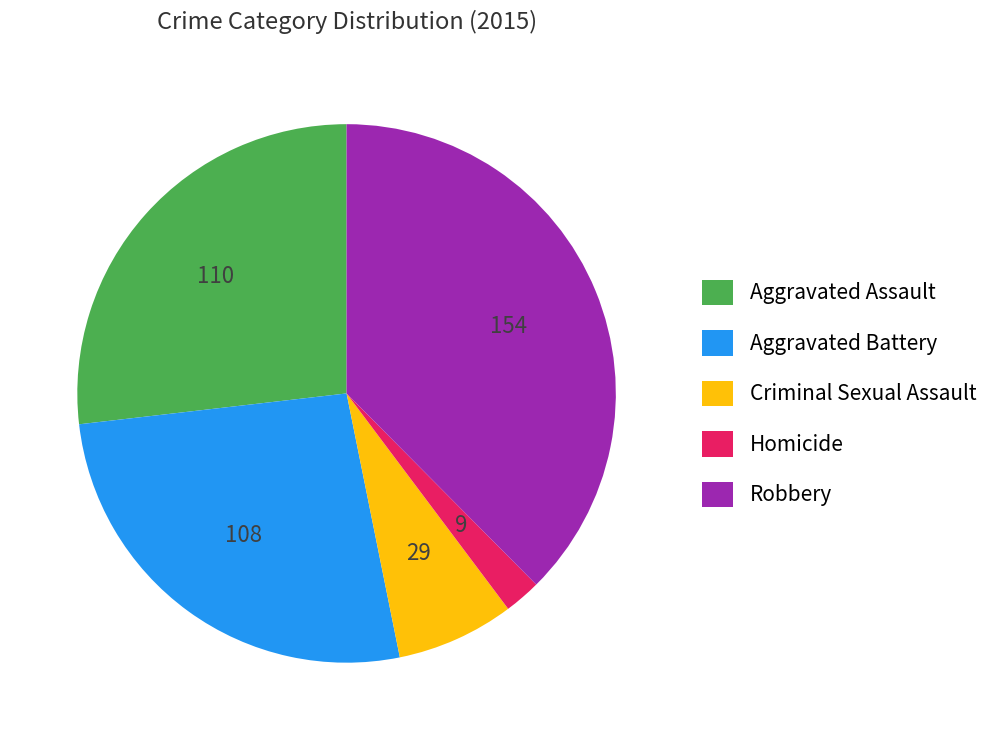

What is the ratio of the value at Robbery to the value at Homicide?

17.1